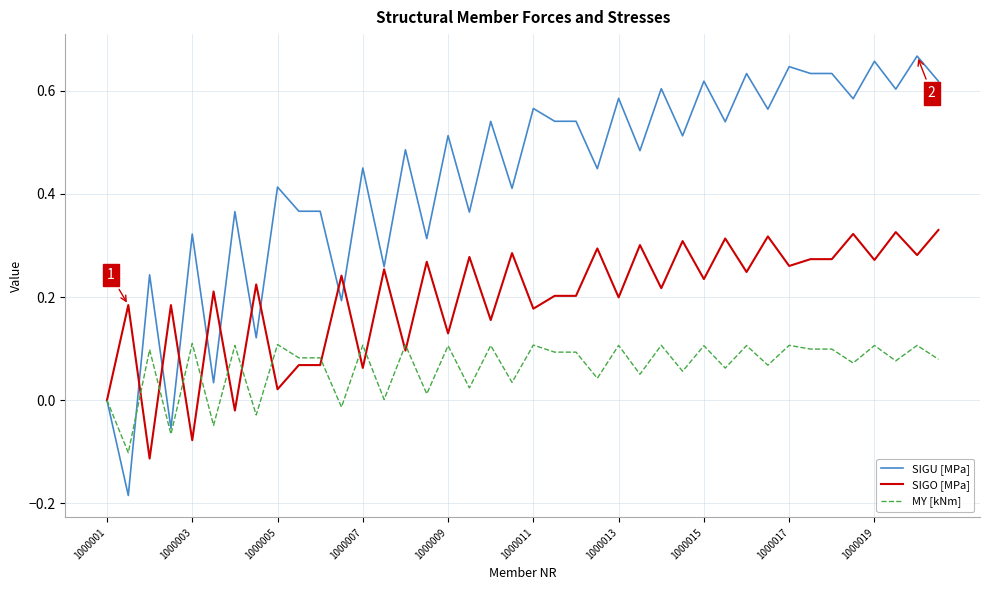

Rank the series by their maximum value, from lowest to highest.

MY [kNm], SIGO [MPa], SIGU [MPa]